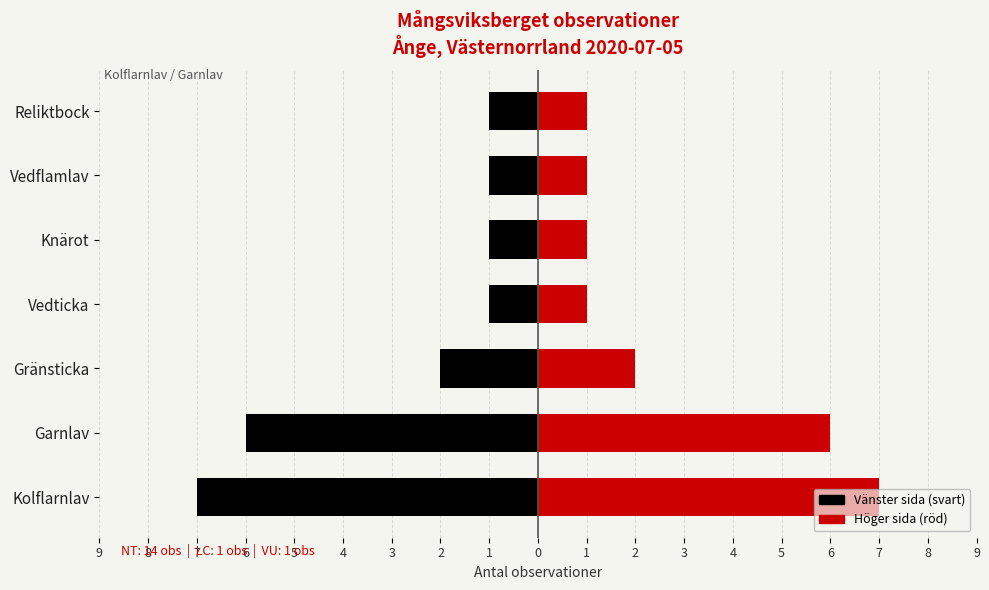

Reading right to left, transcribe all the data shown in this chart.

Kolflarnlav/left: -1	-1	-1	-1	-2	-6	-7
Garnlav/right: 1	1	1	1	2	6	7